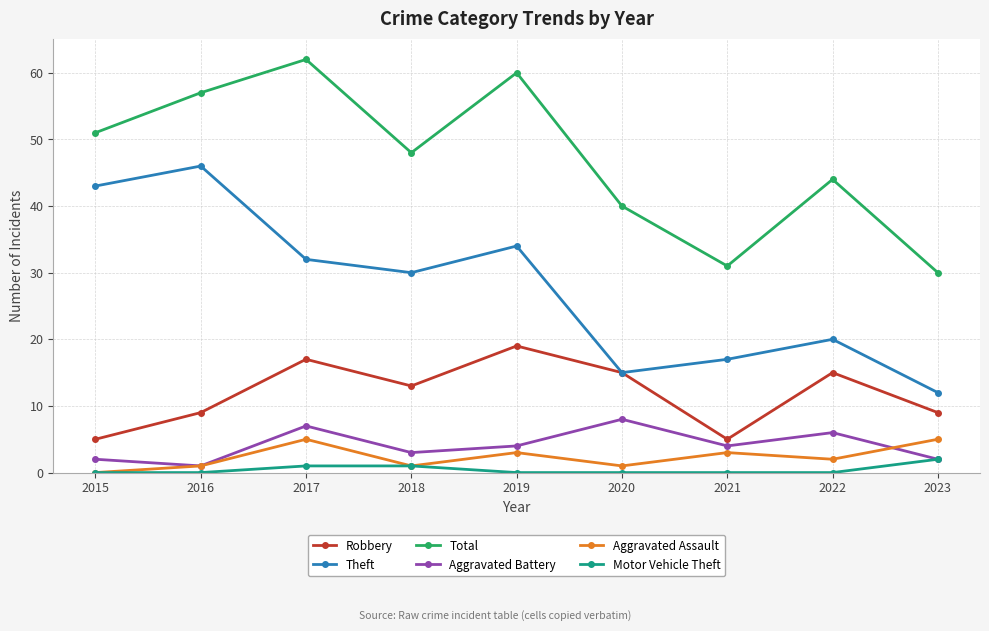

How many interior local peaks does the Robbery series have?

3